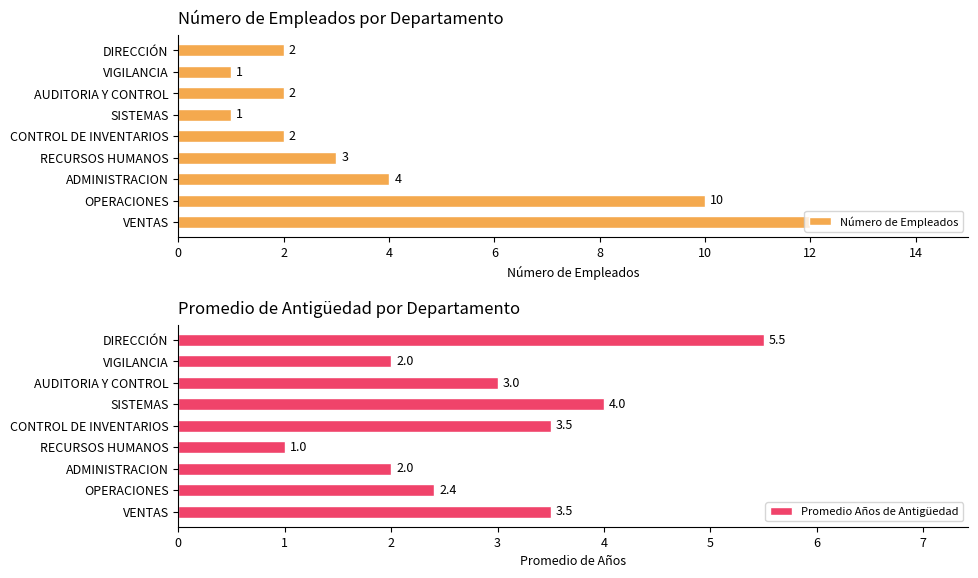

What is the lowest value of the Promedio Años de Antigüedad series?

1.0